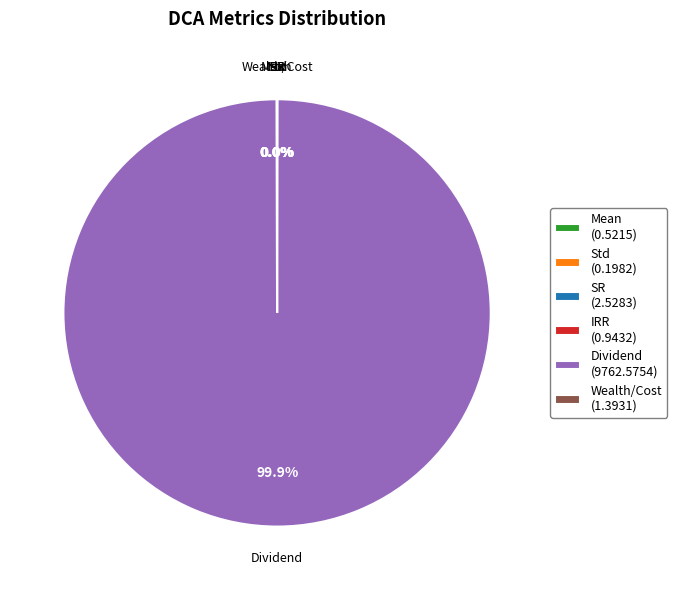

Does any single category account for the majority?

Yes